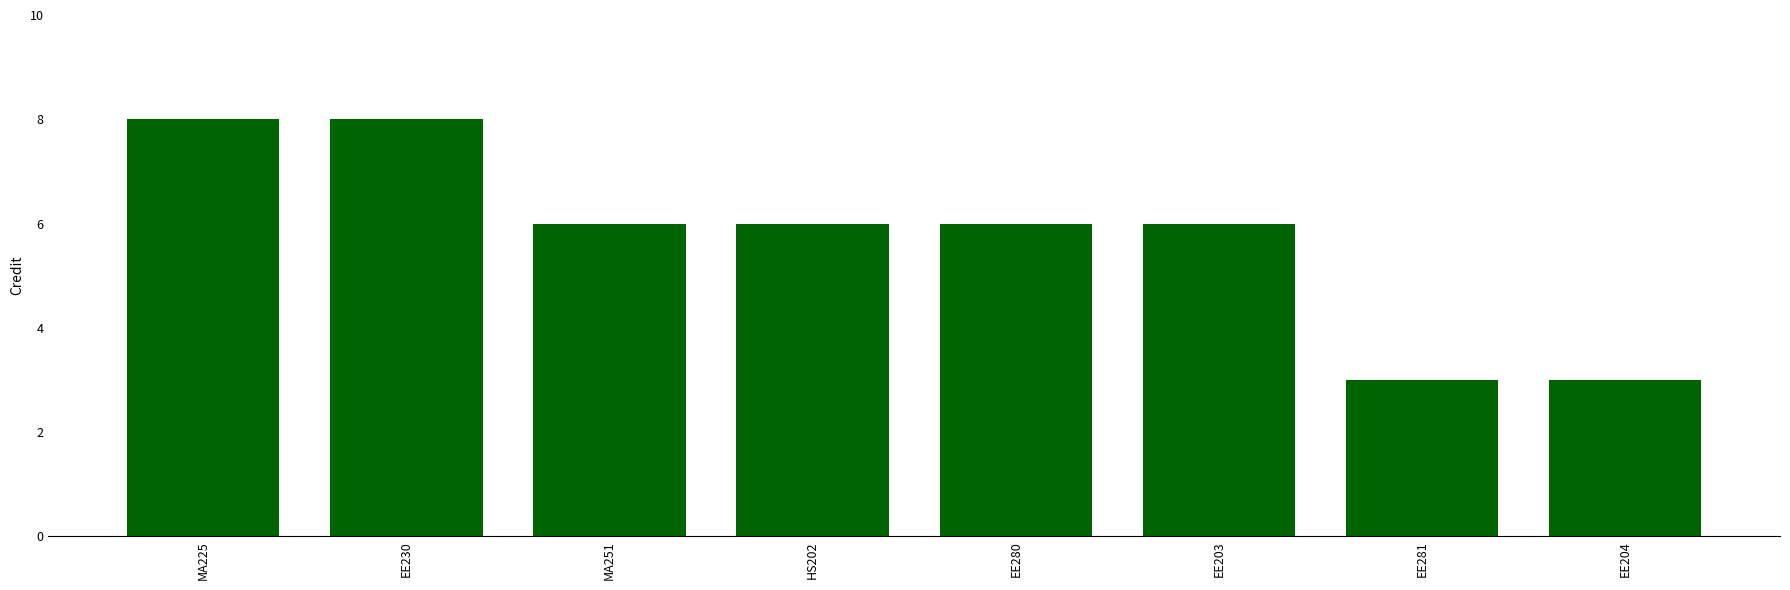

What is the approximate value at EE280?

6